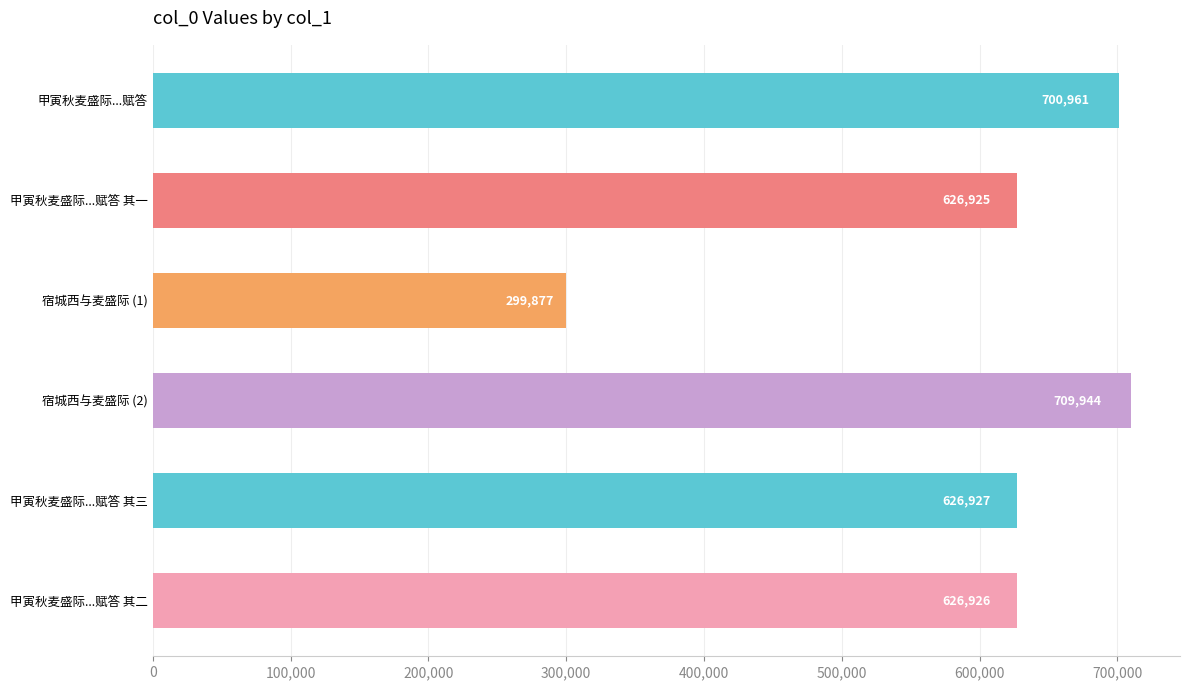

What is the greatest value displayed?

709944